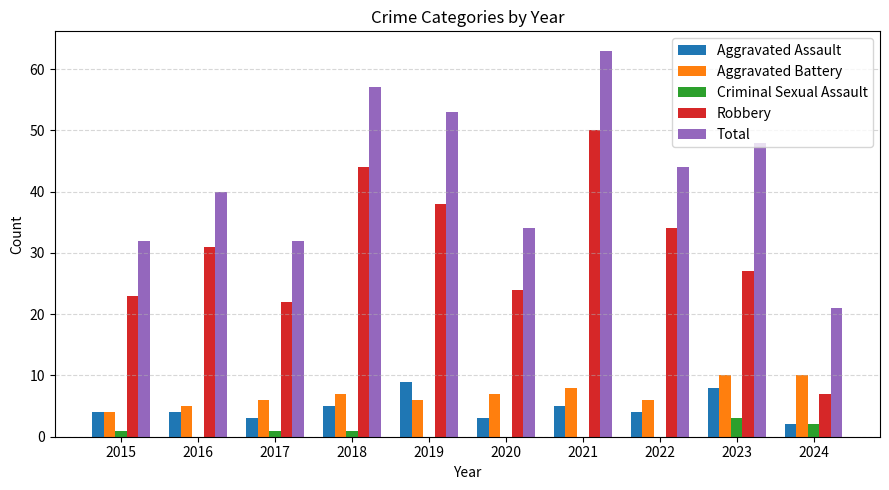

How many series are shown in this chart?

5